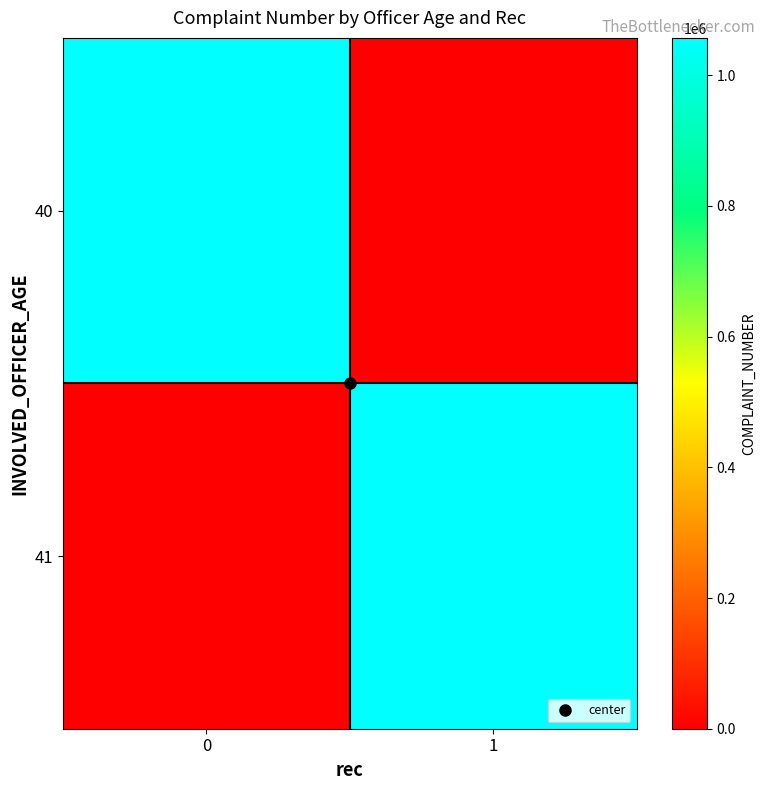

Which category has the lowest value across all series?

1